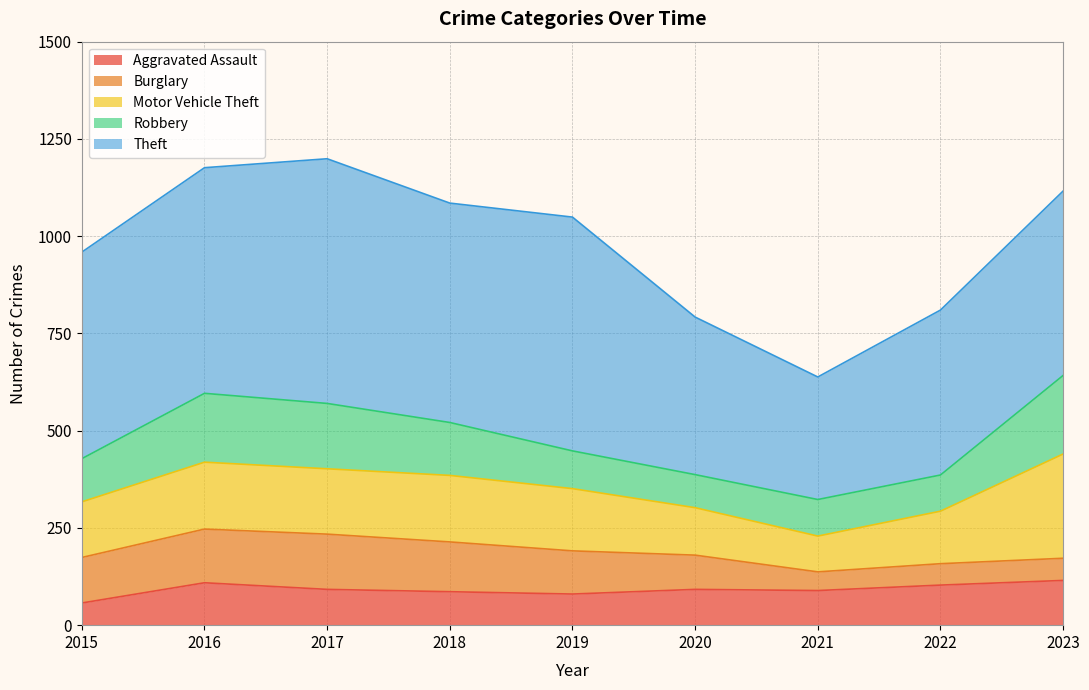

True or false: Motor Vehicle Theft has more than 0 points higher than both neighbors.

True